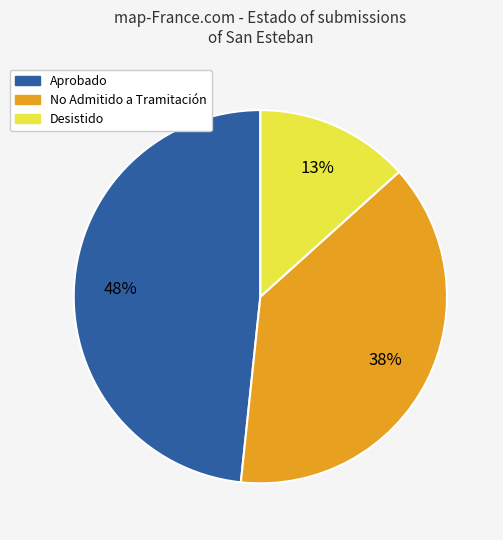

Which slice is the smallest?

Desistido